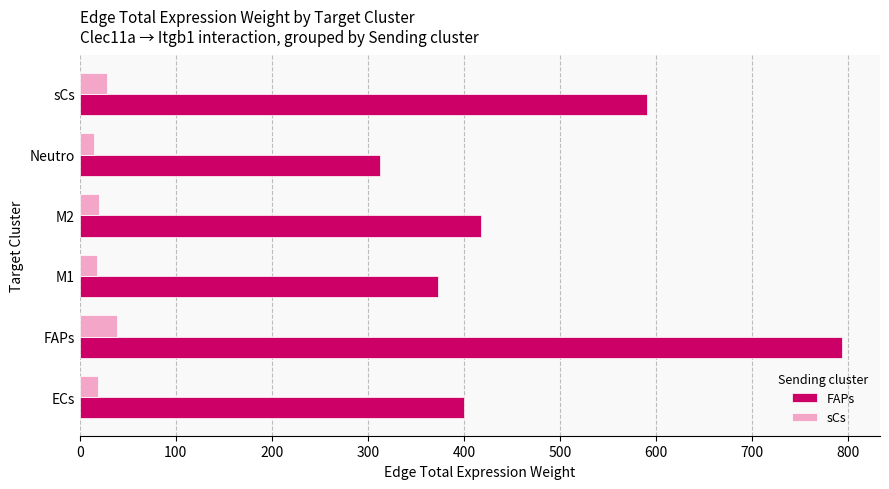

What is the difference between the maximum and minimum values in the sCs series?

23.4